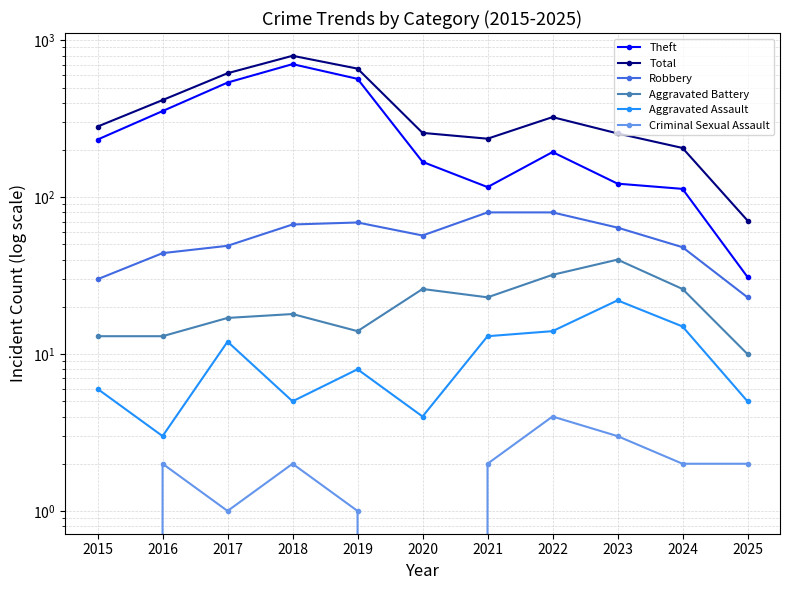

How many lines are shown in the chart?

6